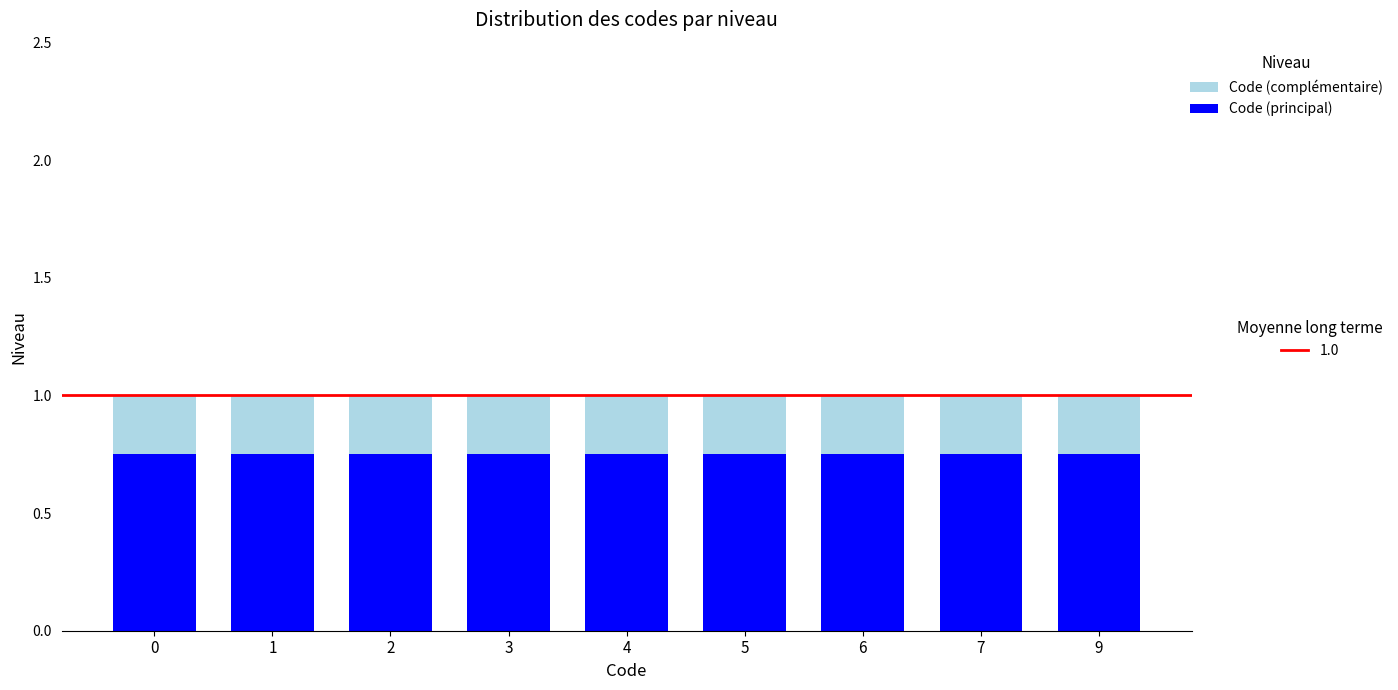

What is the total value across all series at 7?

1.0